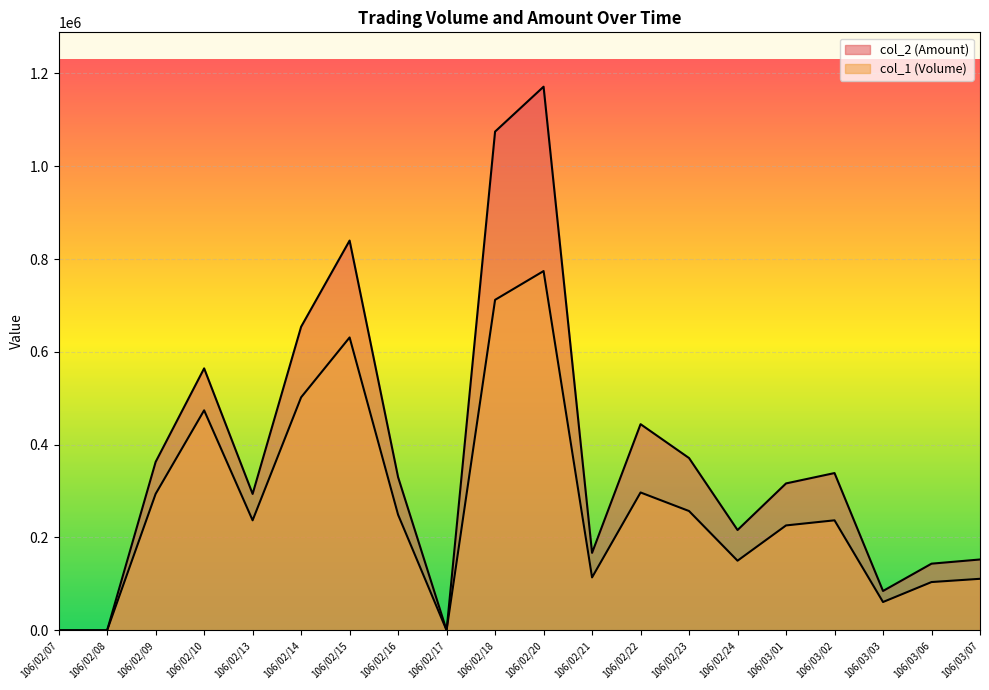

Which series has the largest range (max minus min)?

col_2 (Amount)